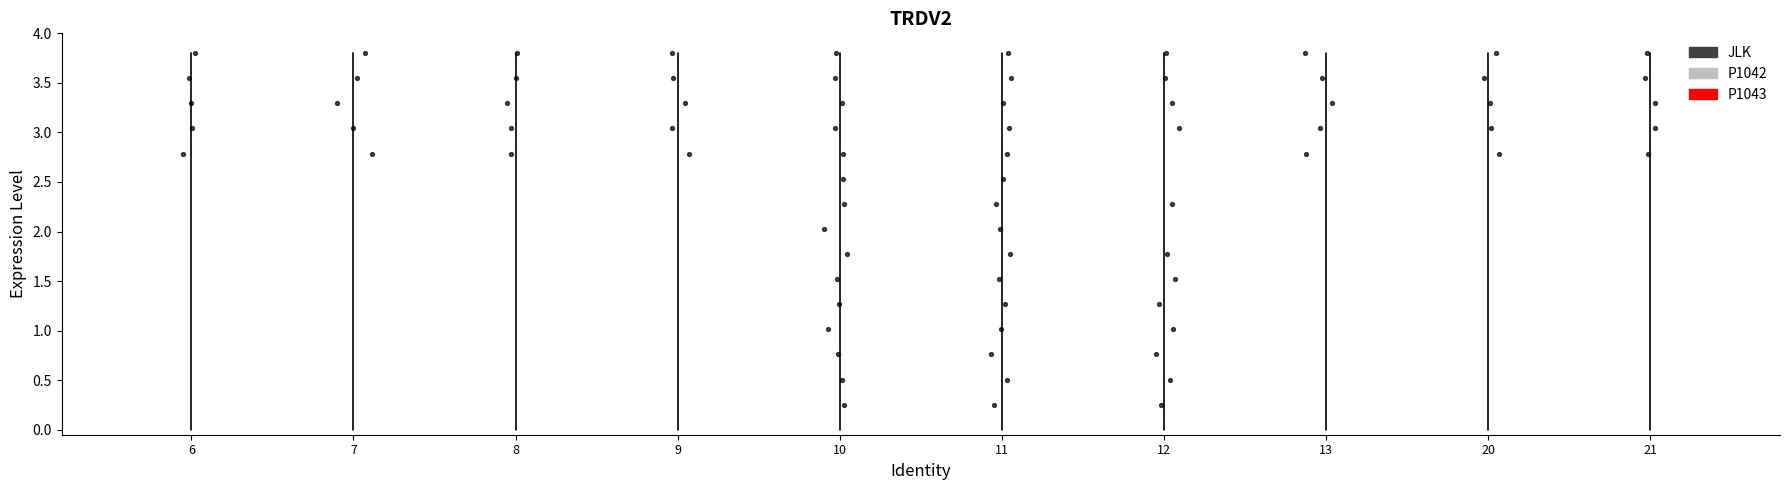

What is the ratio of the value at 9 to the value at 10?

0.9